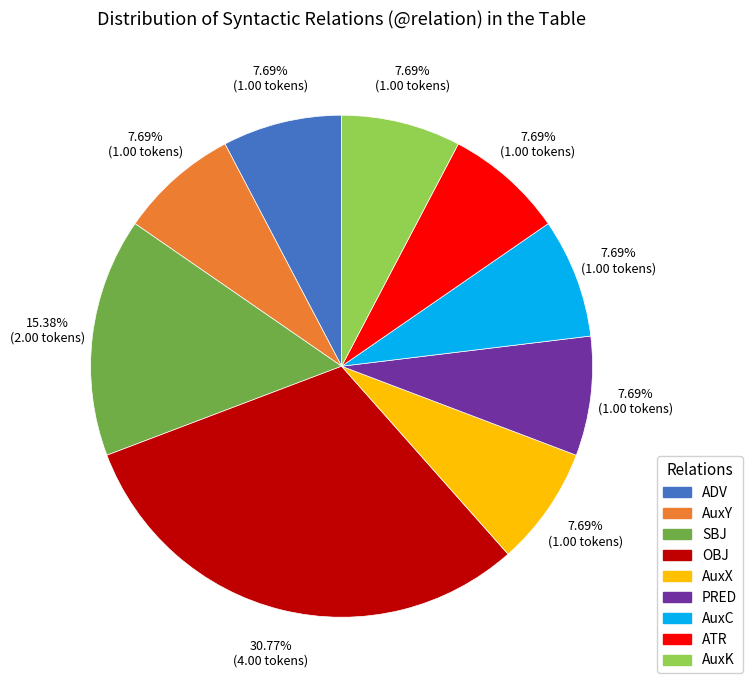

What is the ratio of the value at AuxX to the value at AuxK?

1.0